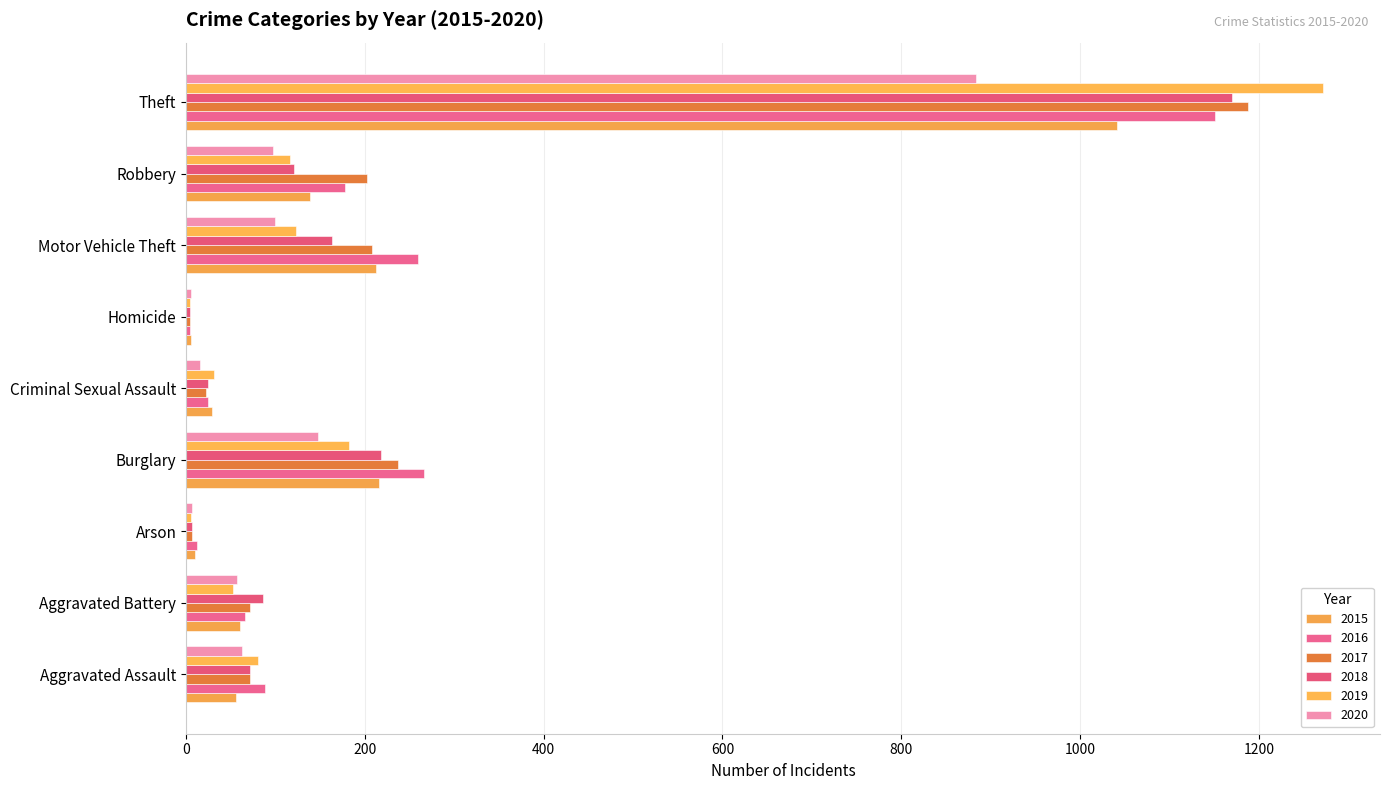

What is the highest value of the 2020 series?

884